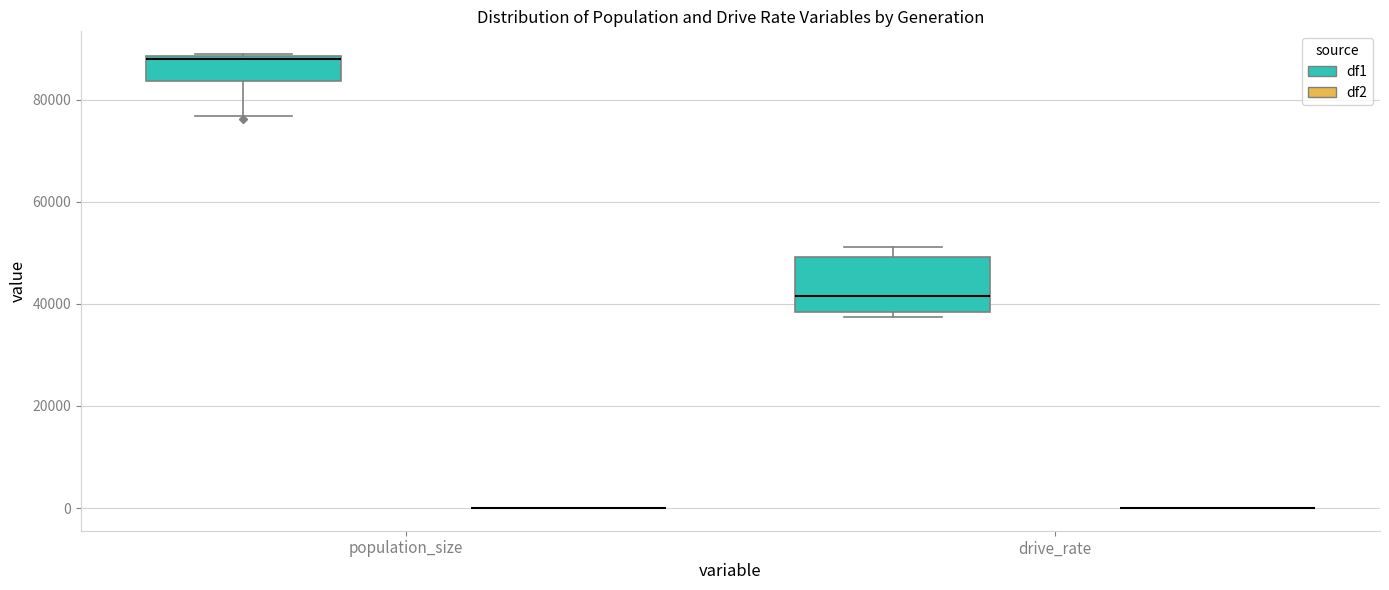

Which box is the tallest, from its lower edge to its upper edge?

drive_rate (df1)